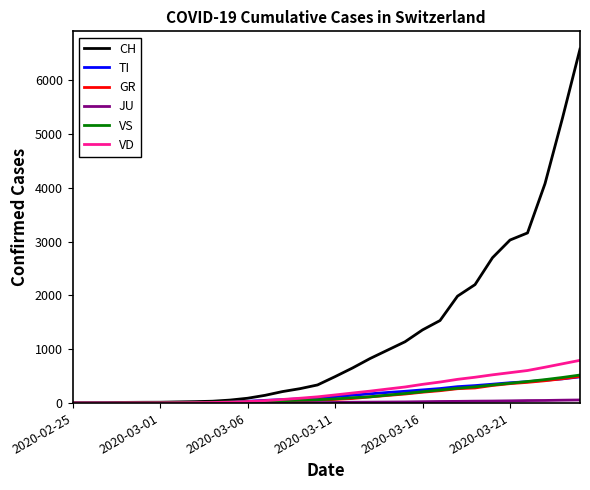

Which series has the largest range (max minus min)?

CH